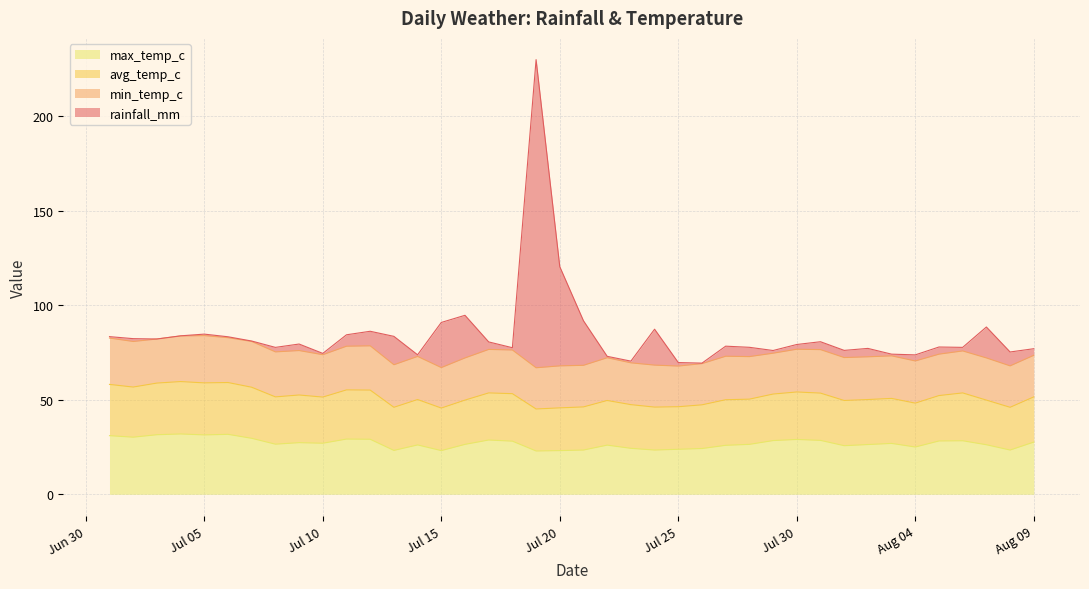

Is the value of max_temp_c at 2024-08-08 greater than the value of avg_temp_c at 2024-07-24?

No